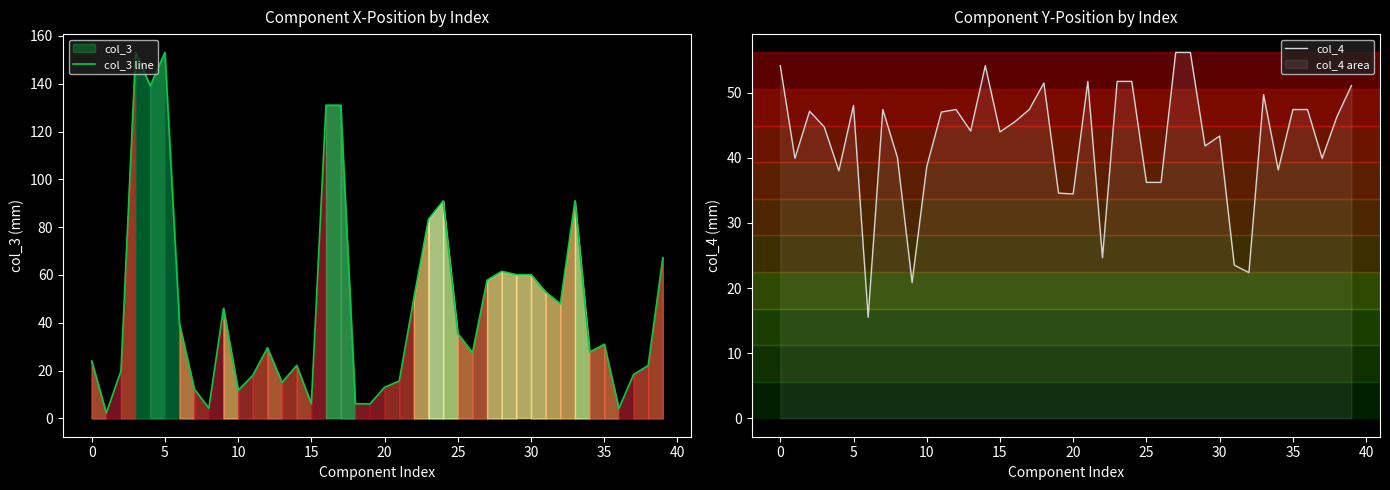

Is it true that col_3 line equals 9.7 at 35?

False